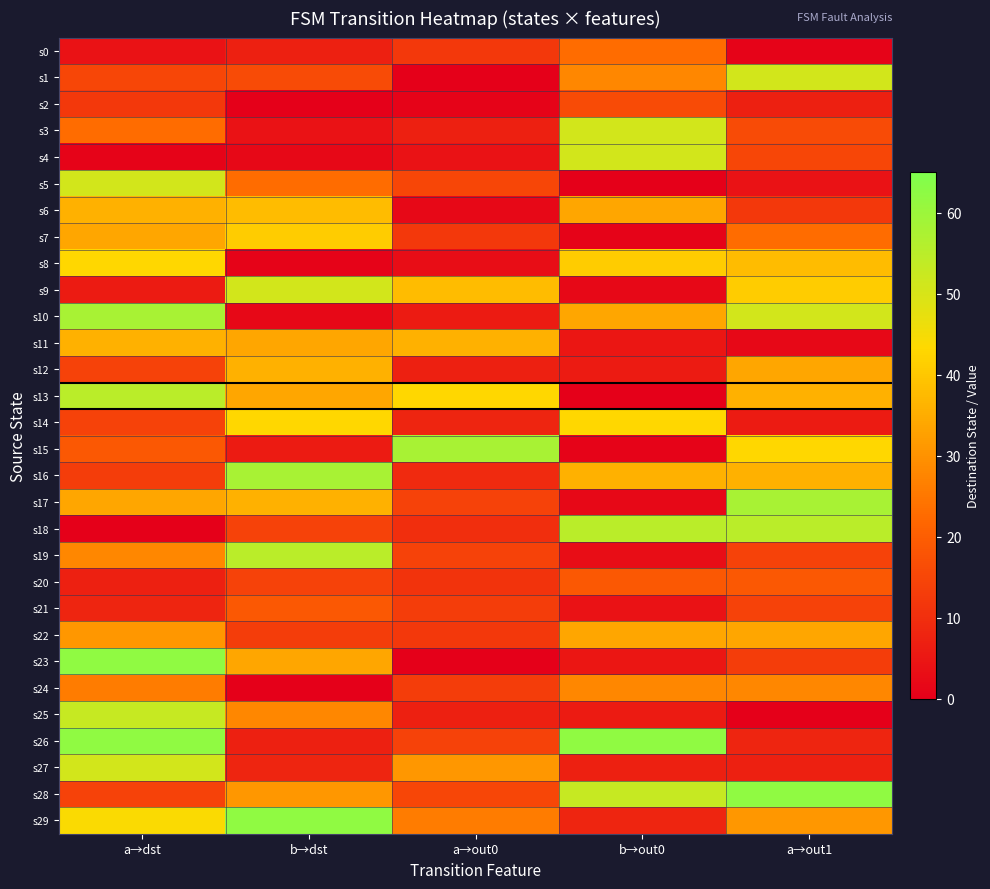

Which has a higher value, a→out1 or a→out0?

a→out0